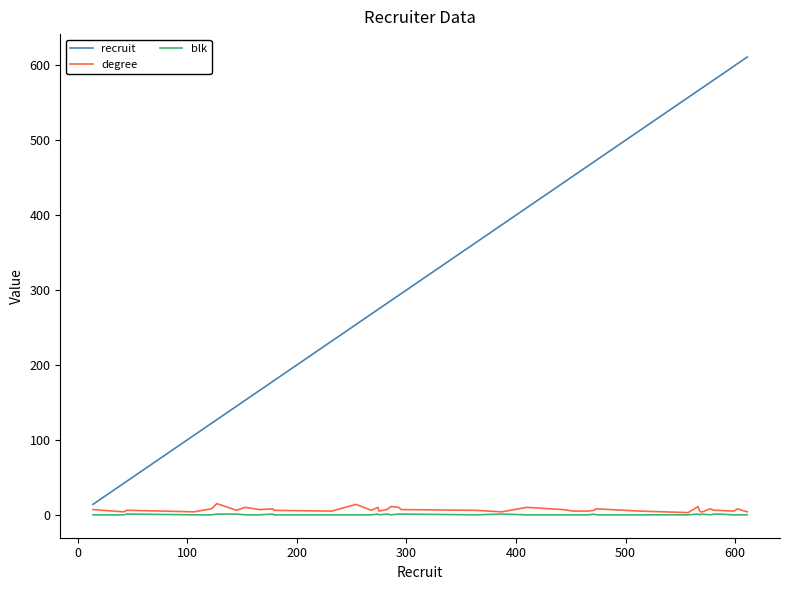

True or false: blk and recruit intersect in this chart.

False